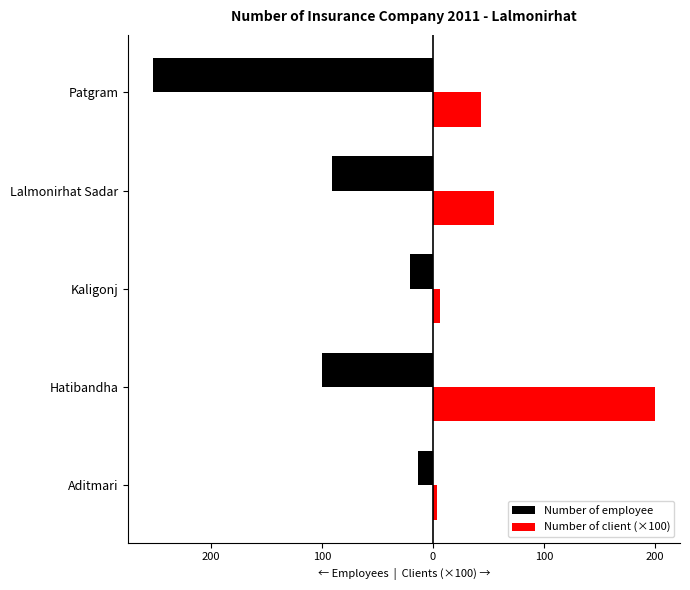

What are all the series names shown in the legend?

Number of employee, Number of client (×100)